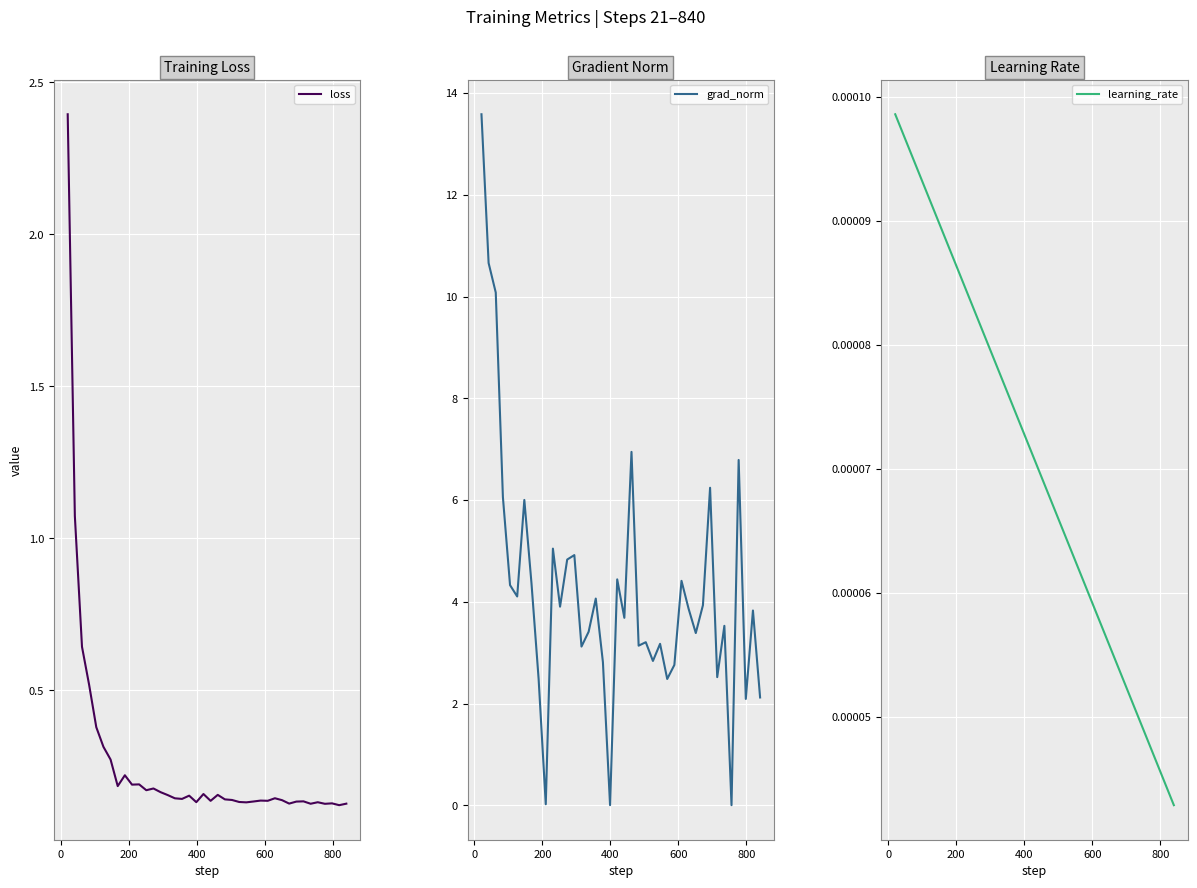

What is the maximum value for grad_norm?

13.6